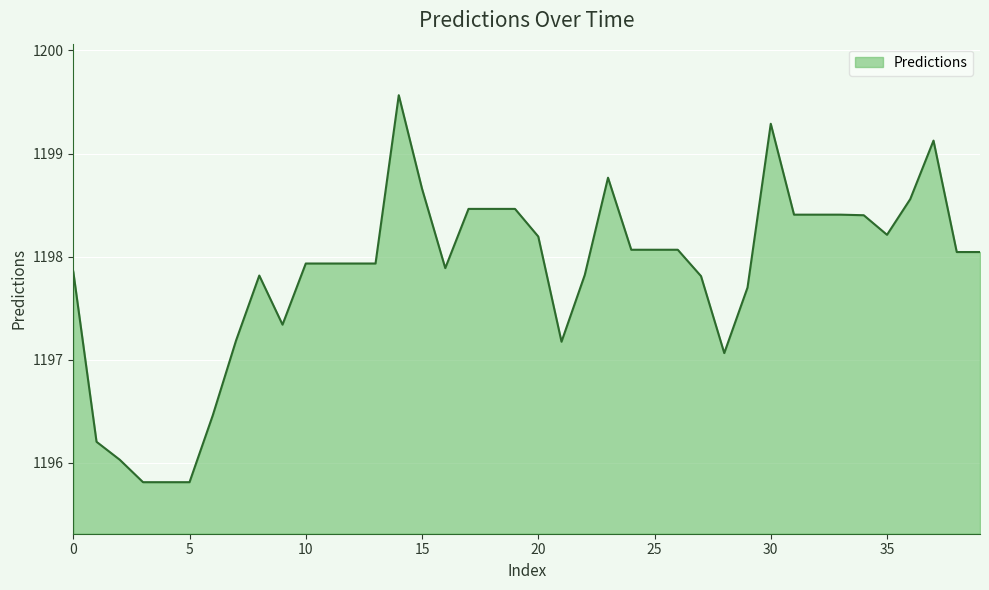

How many series are shown in this chart?

1